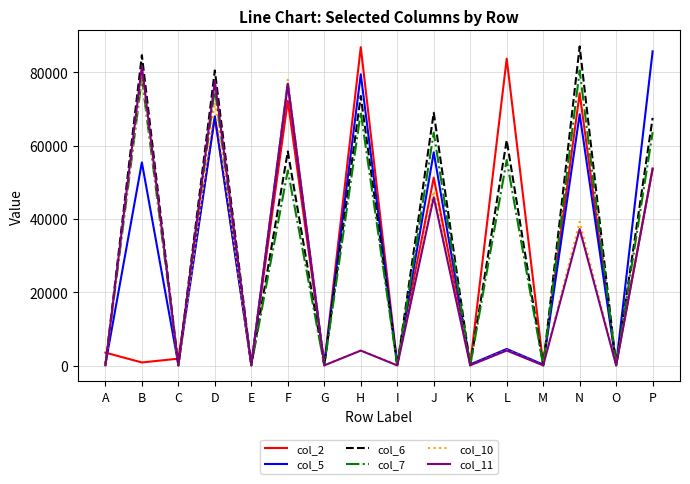

The col_6 series shows 87102 at N. True or false?

True